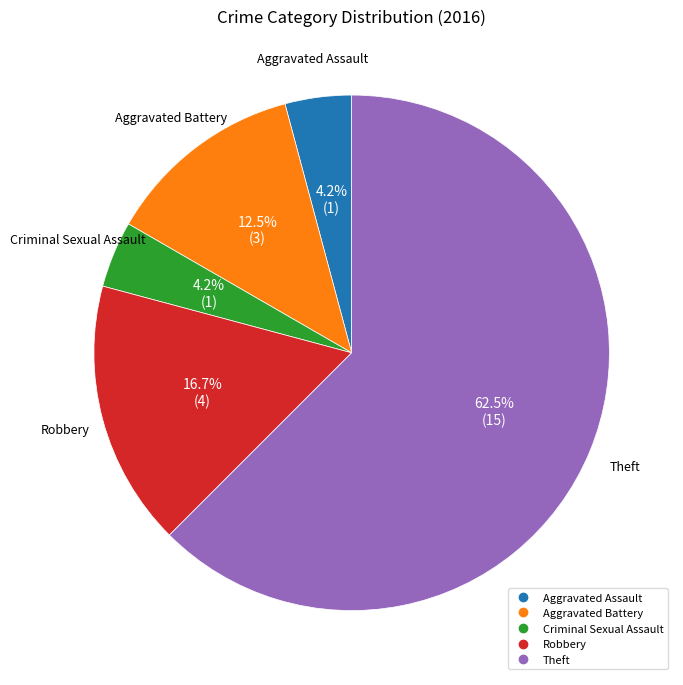

Is the sum of Aggravated Assault and Robbery greater than half?

No